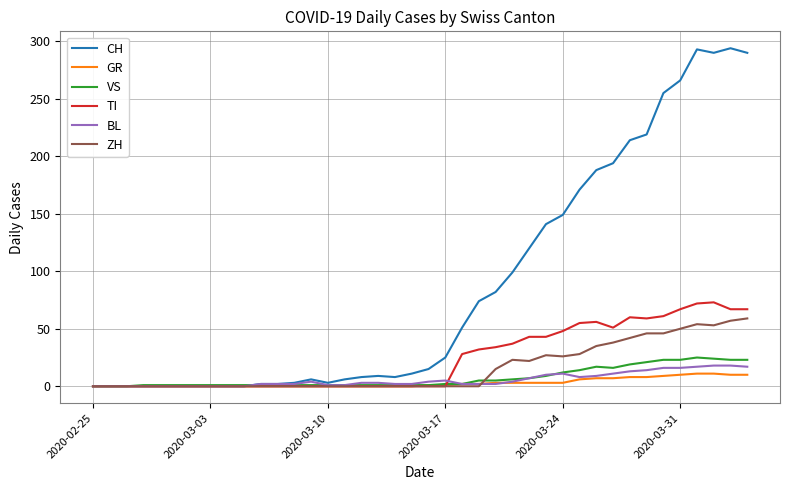

Which series has the largest range (max minus min)?

CH